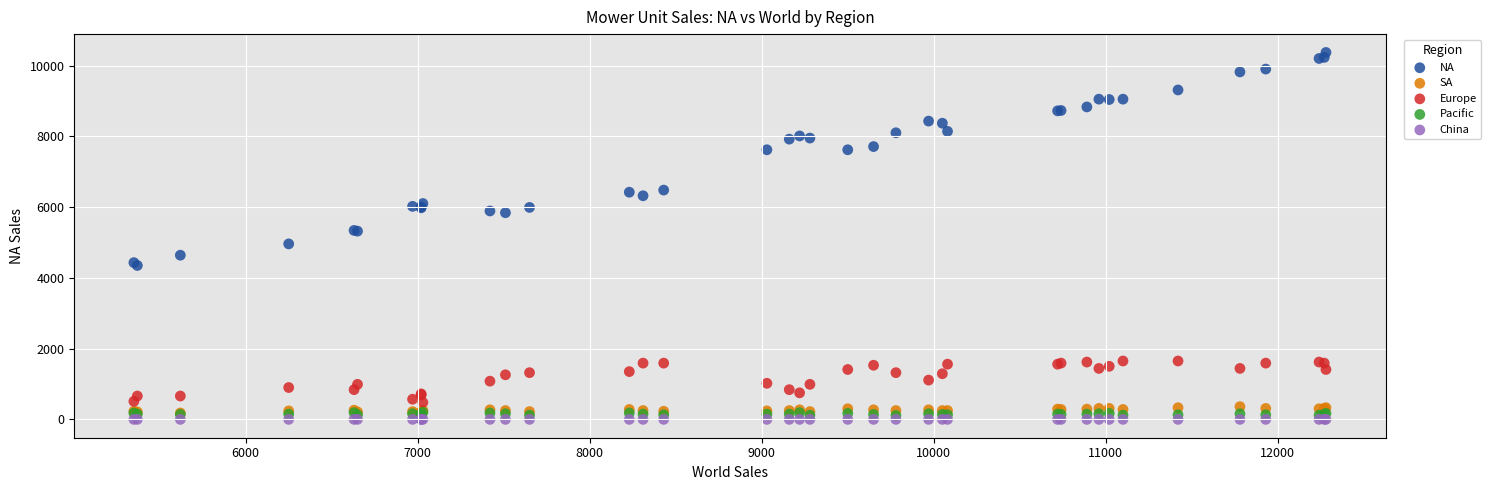

What are all the series names shown in the legend?

NA, SA, Europe, Pacific, China